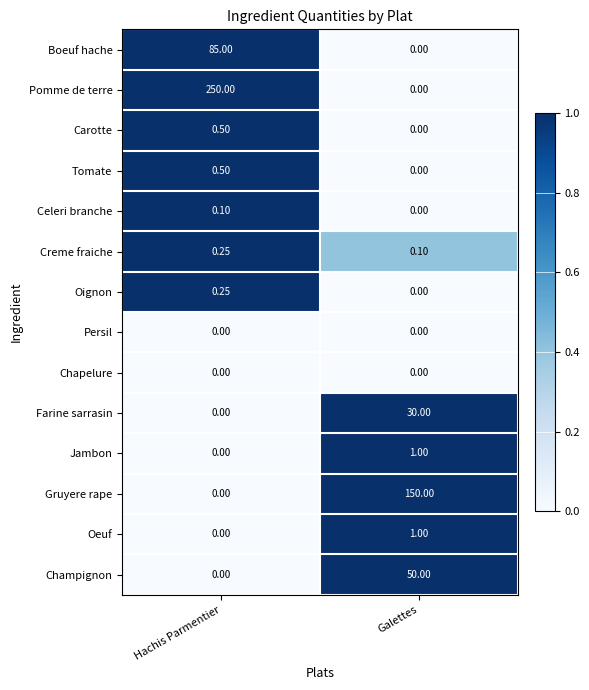

Which series has the widest spread of values?

Pomme de terre